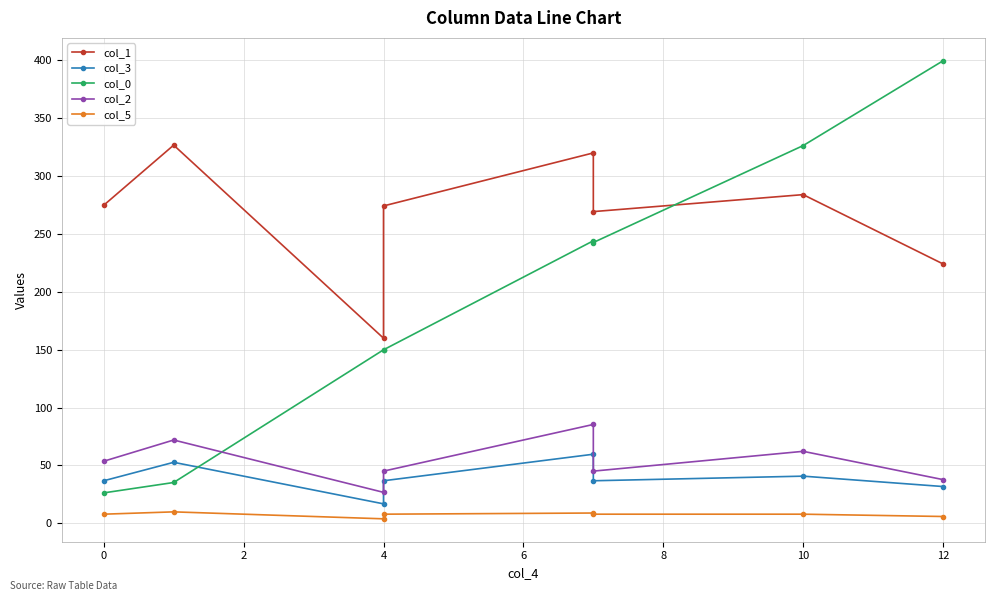

Which series has the largest range (max minus min)?

col_0